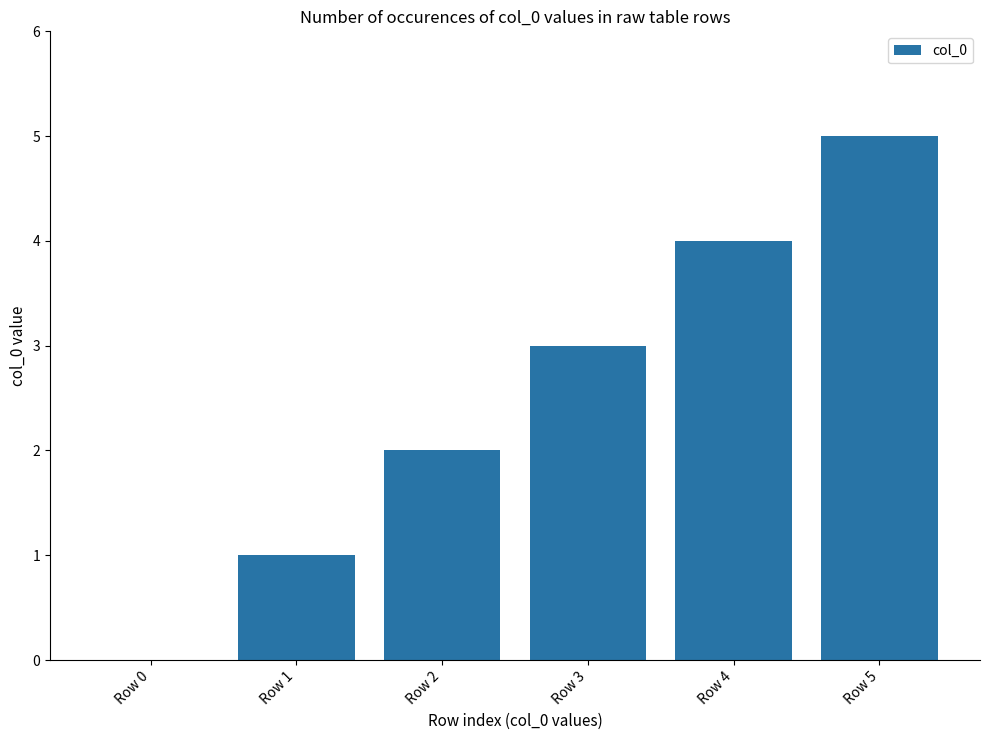

Reading right to left, list all the values displayed in this chart.

5	4	3	2	1	0